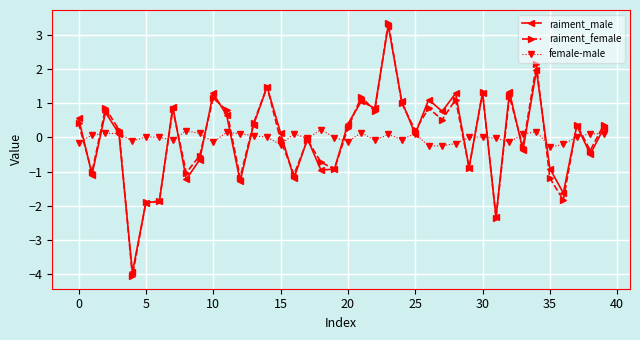

Which series has the largest range (max minus min)?

raiment_female